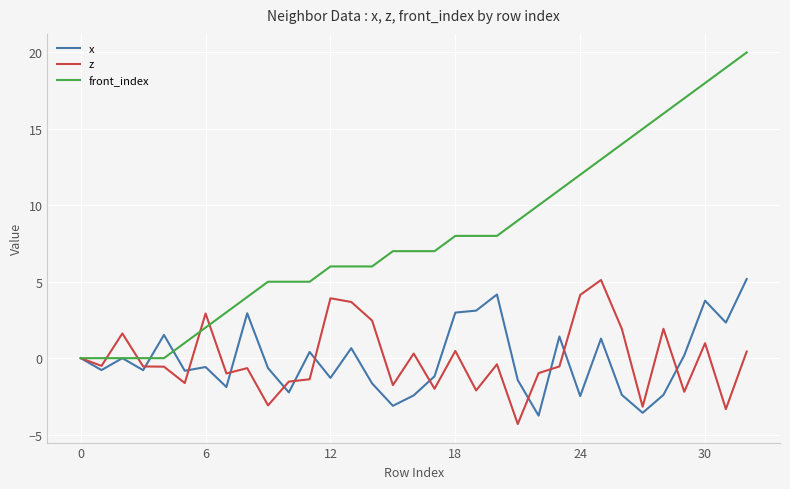

What is the maximum value for front_index?

20.0